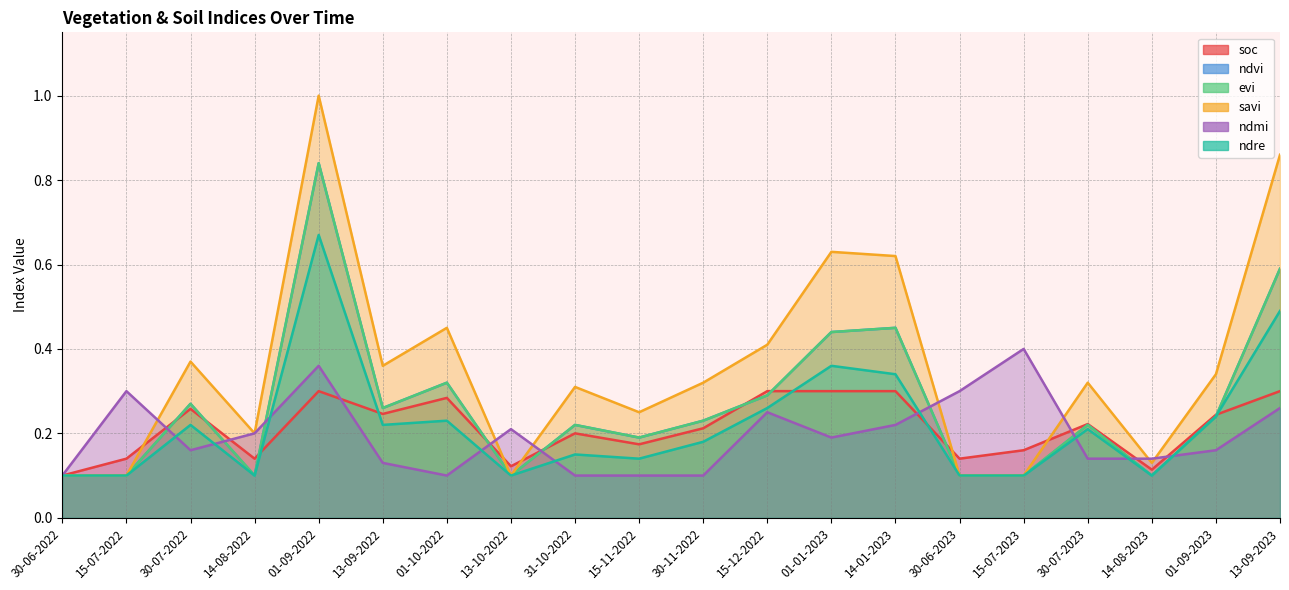

What position from the left is 30-06-2023?

15